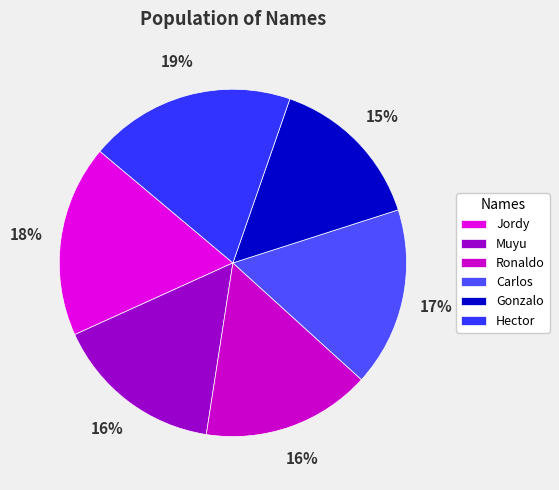

How many segments does this pie chart have?

6